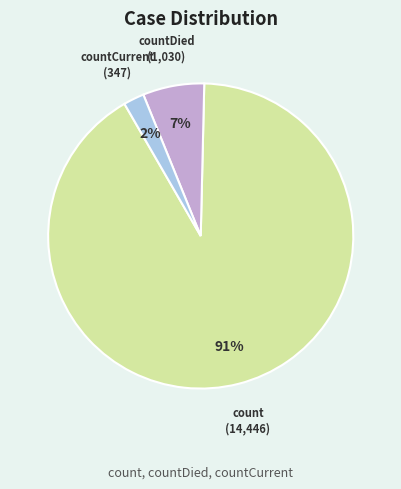

True or false: countDied accounts for 7% of the total.

True